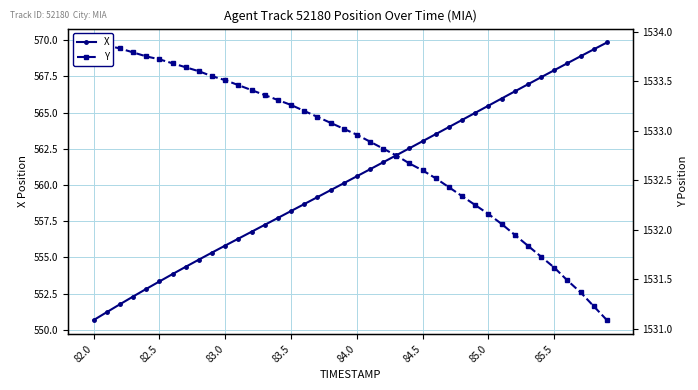

What is the maximum value for X?

569.8